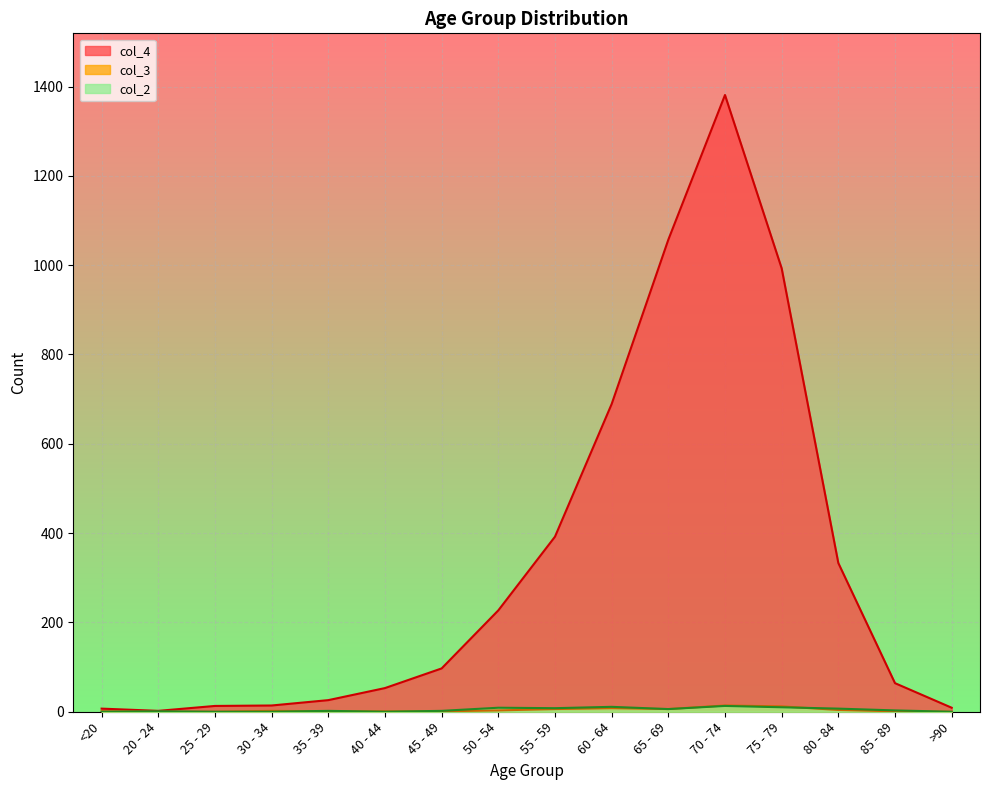

What is the total value across all series at 80 - 84?

344